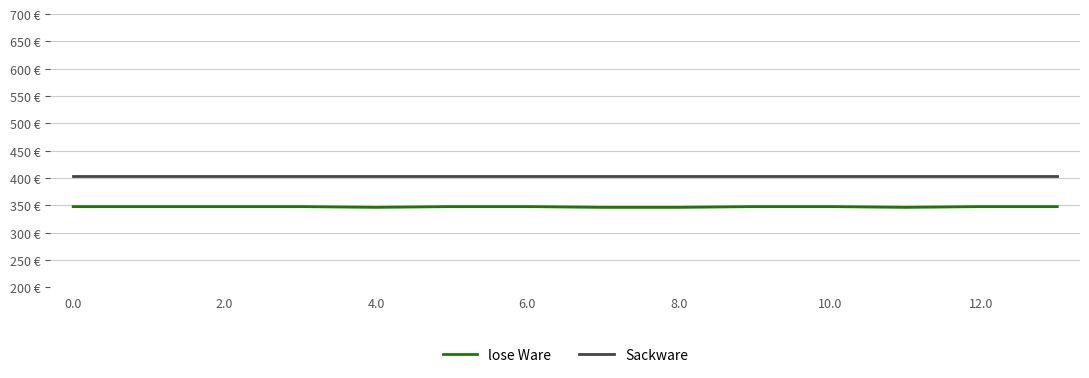

Reading left to right, transcribe all the data shown in this chart.

lose Ware: 347.9	347.9	347.9	347.9	346.5	347.9	347.9	346.5	346.5	347.9	347.9	346.5	347.9	347.9
Sackware: 404.4	404.4	404.4	404.4	404.4	404.4	404.4	404.4	404.4	404.4	404.4	404.4	404.4	404.4